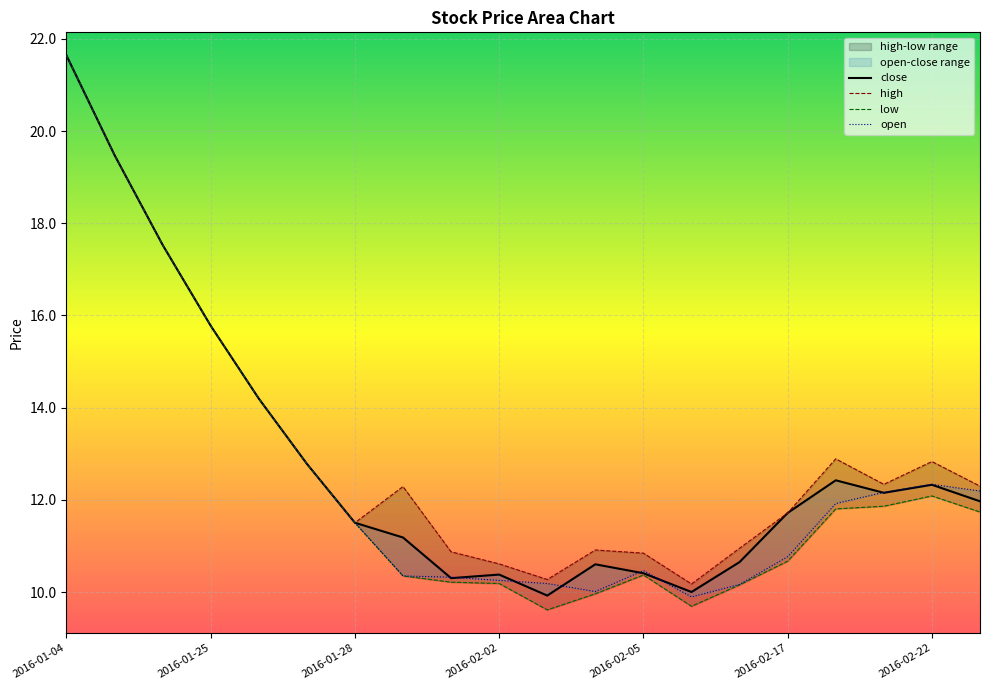

Which category has the lowest value in the close series?

2016-02-03